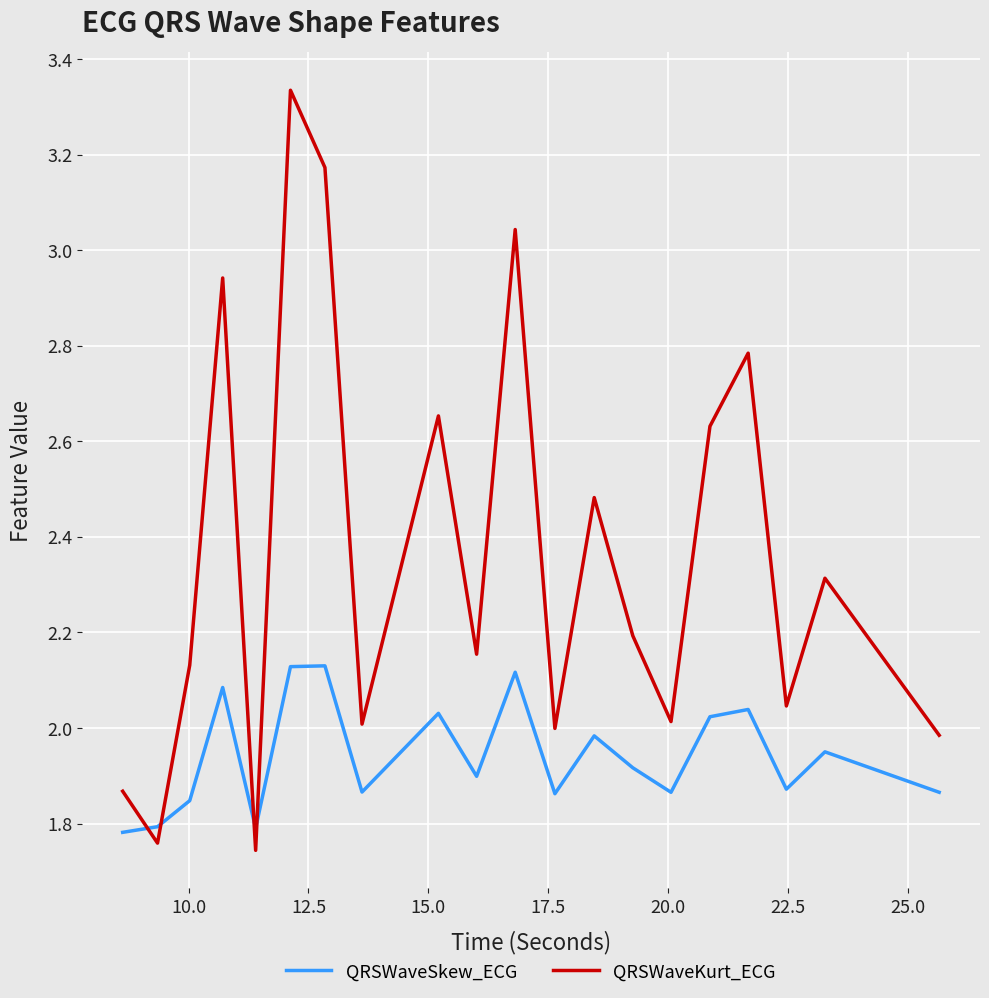

What is the difference between the maximum and minimum values in the QRSWaveKurt_ECG series?

1.6